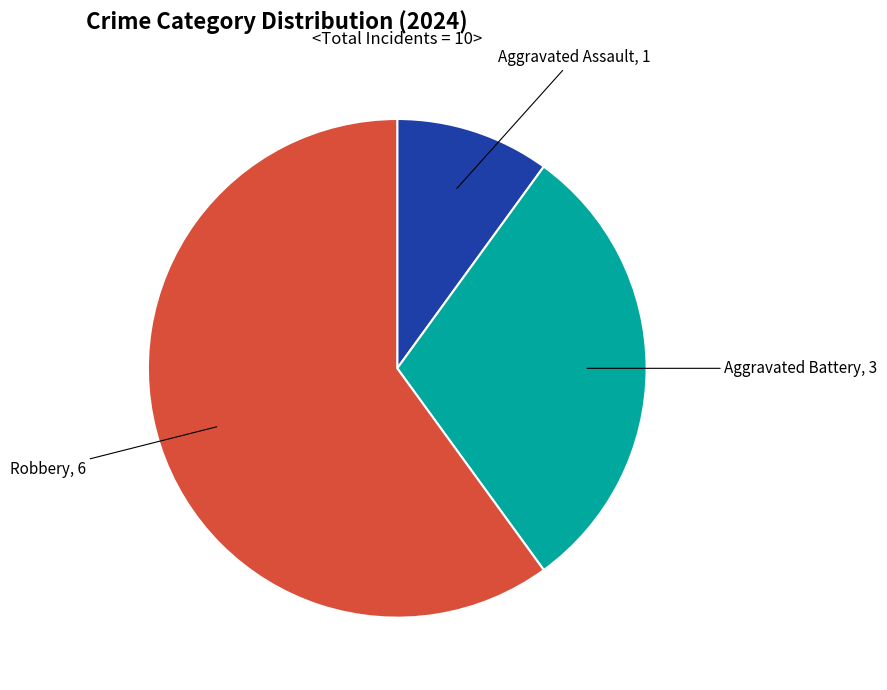

Is there any slice that represents more than half of the pie?

Yes